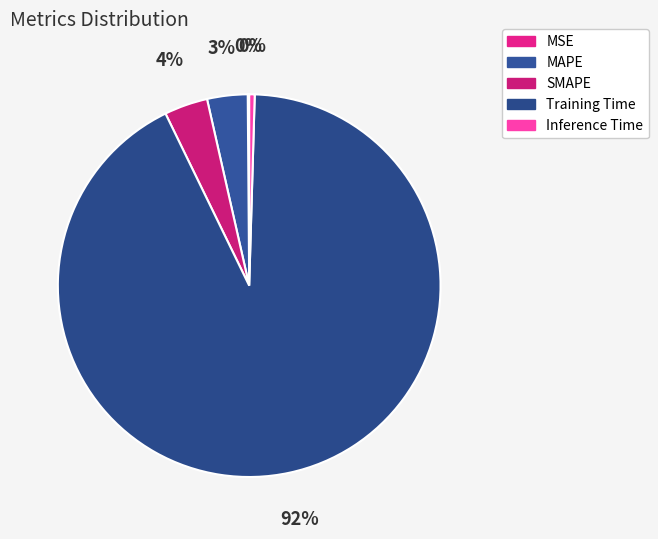

Rank the categories by value from lowest to highest.

MSE, Inference Time, MAPE, SMAPE, Training Time